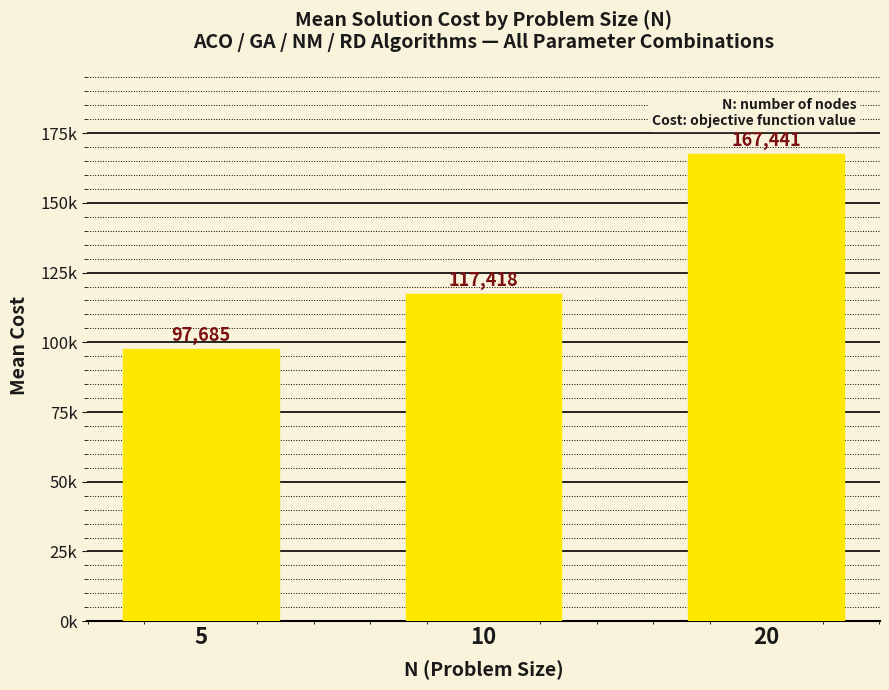

What is the greatest value displayed?

167441.1